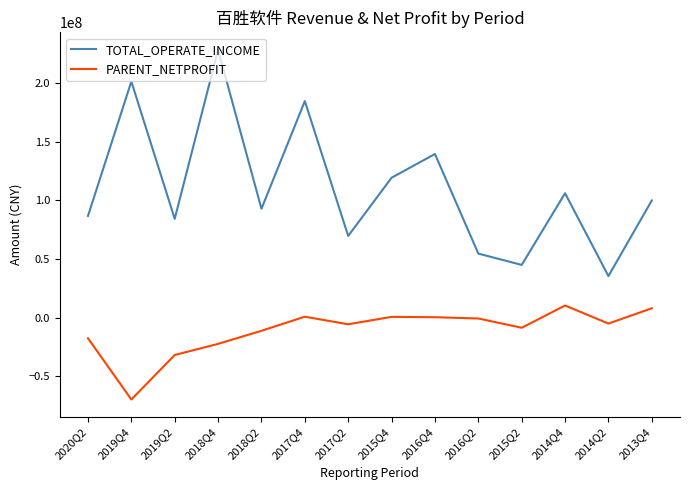

True or false: TOTAL_OPERATE_INCOME and PARENT_NETPROFIT intersect in this chart.

False